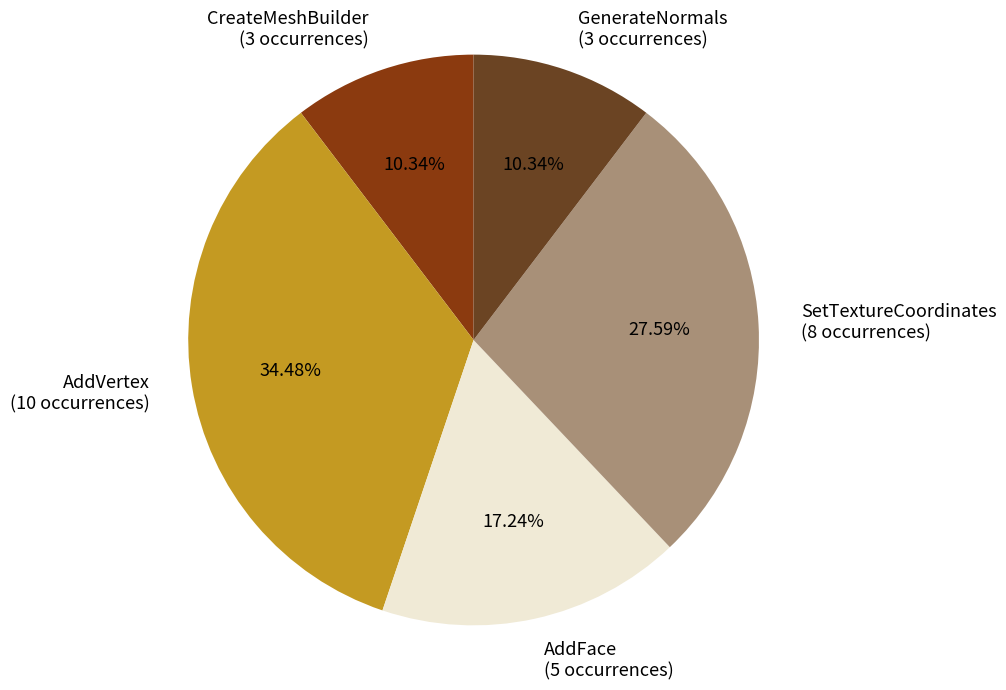

True or false: SetTextureCoordinates accounts for 28% of the total.

True